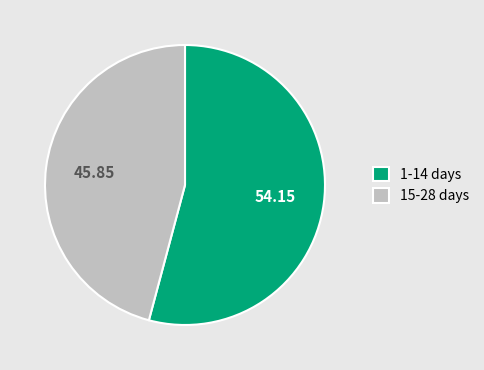

Which slice represents more than half of the pie?

1-14 days